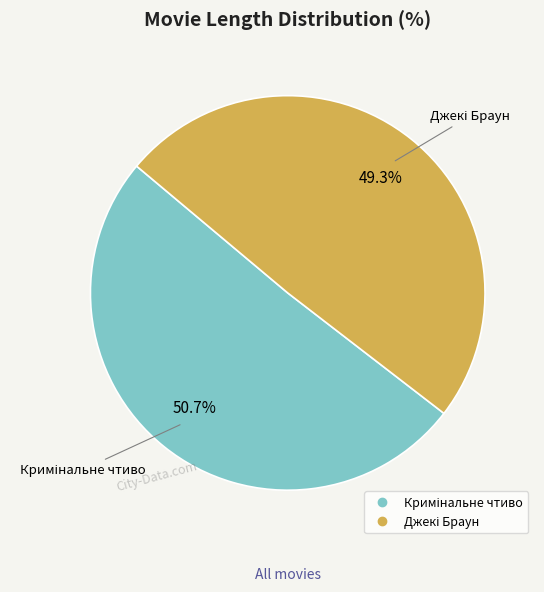

Is there a majority slice in this chart?

Yes